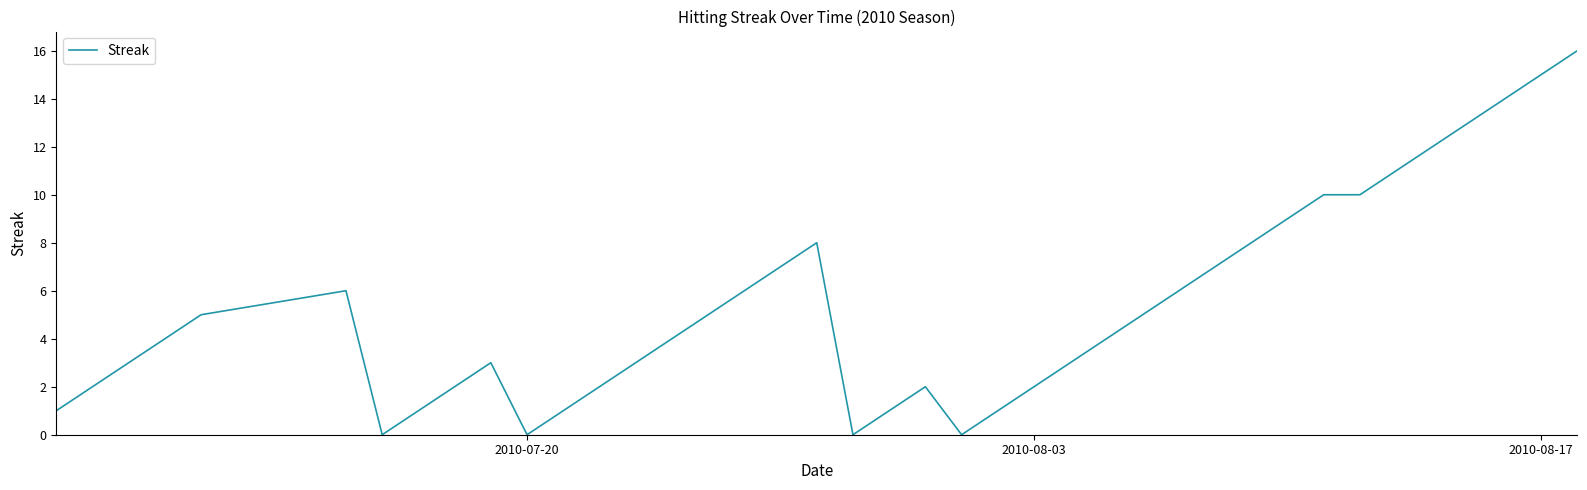

What is the maximum value shown in the chart?

16